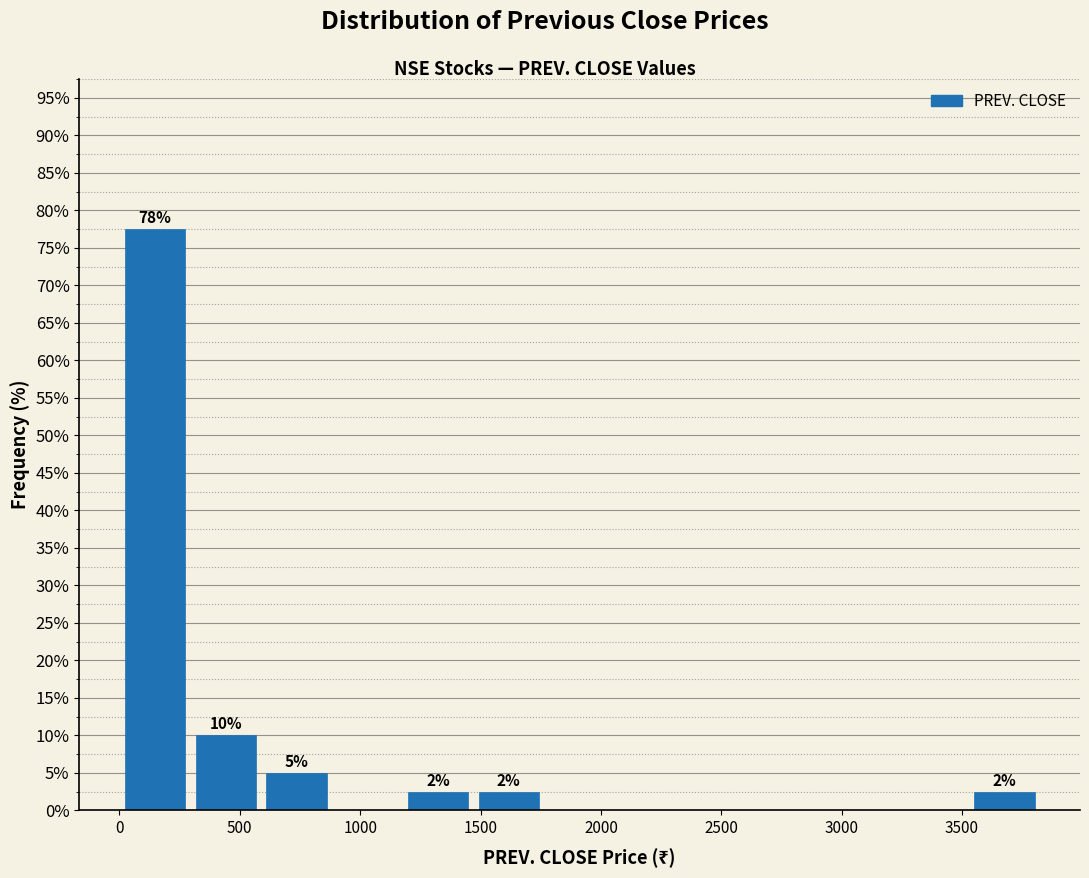

Over which range of the x-axis is the bar tallest?

0 to 300